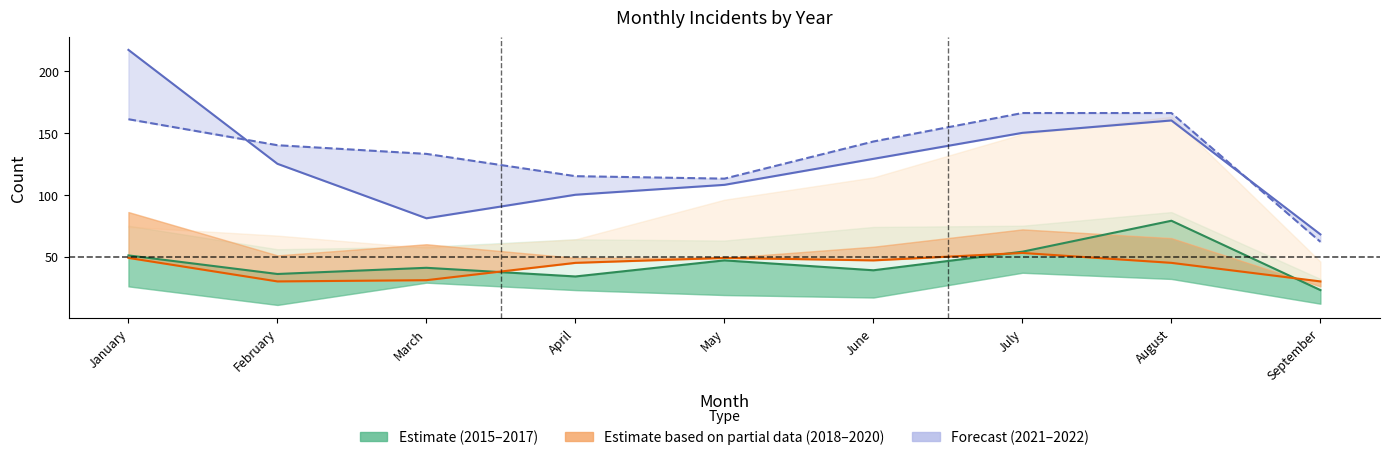

What is the value of the 2015–2017 (Estimate) point at the 9th from the left?

23